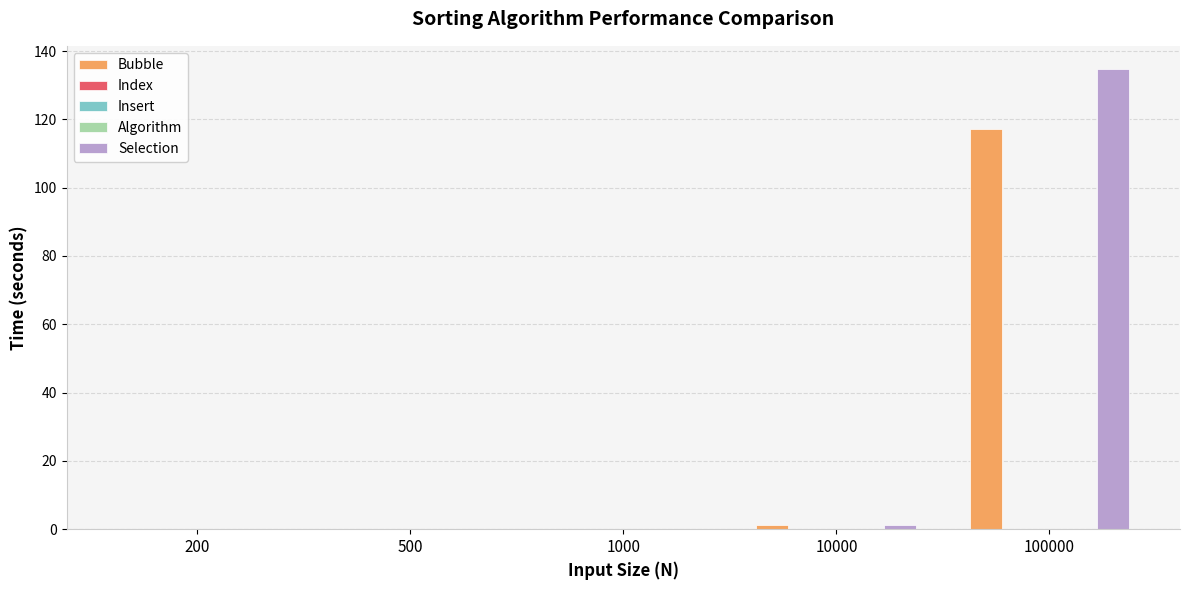

What is the average value of the Selection series?

27.2